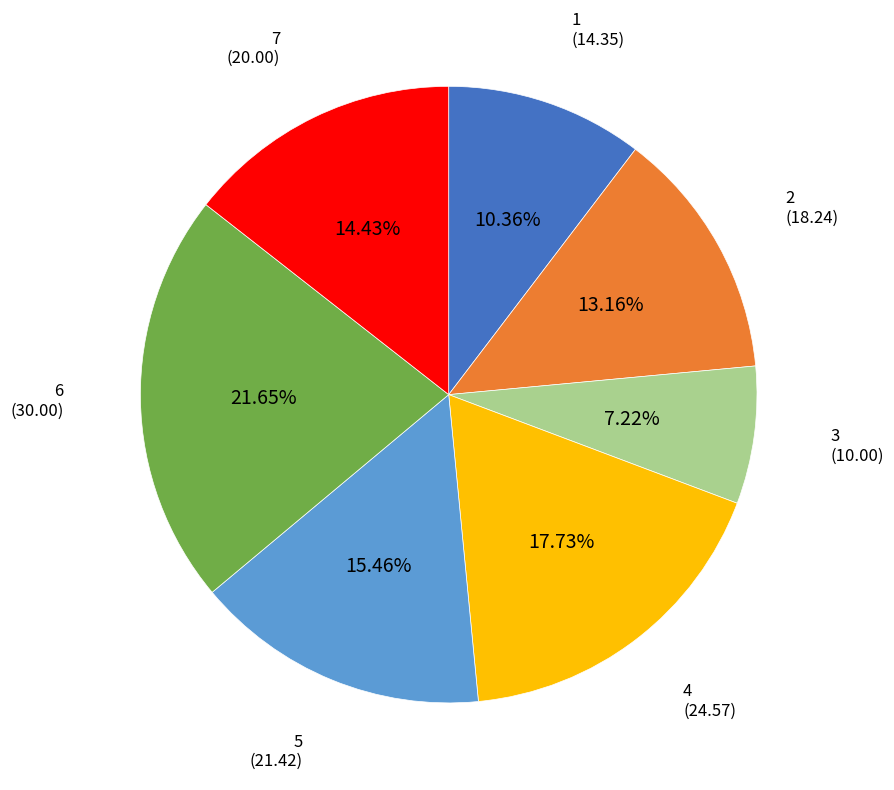

Does any single category account for the majority?

No